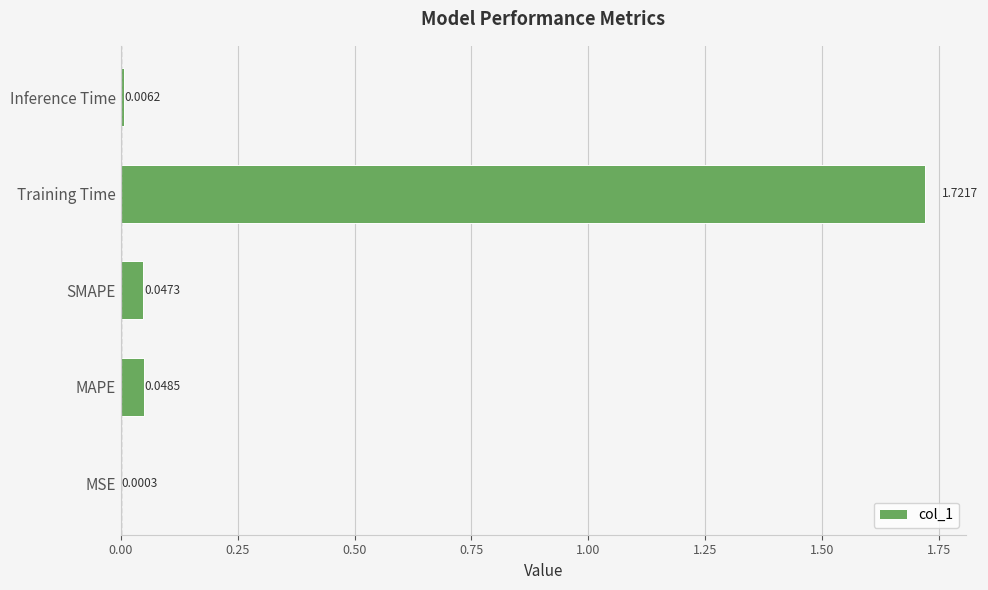

Where is the data nearest to the value 0?

MSE